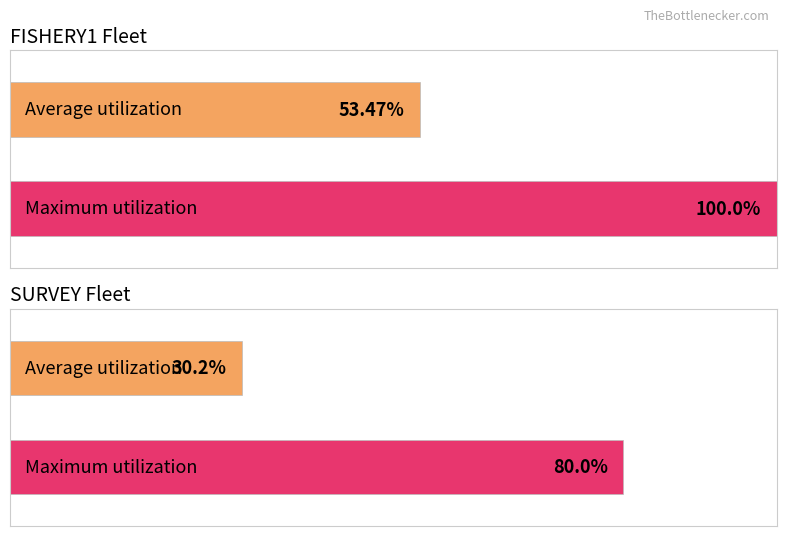

How many bars are there in each group?

2